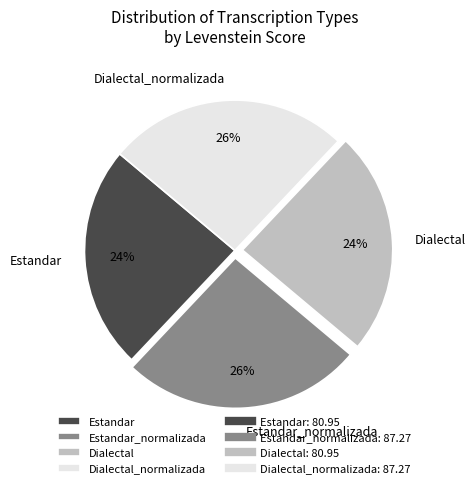

What percentage is the Dialectal slice, to the nearest percent?

24%